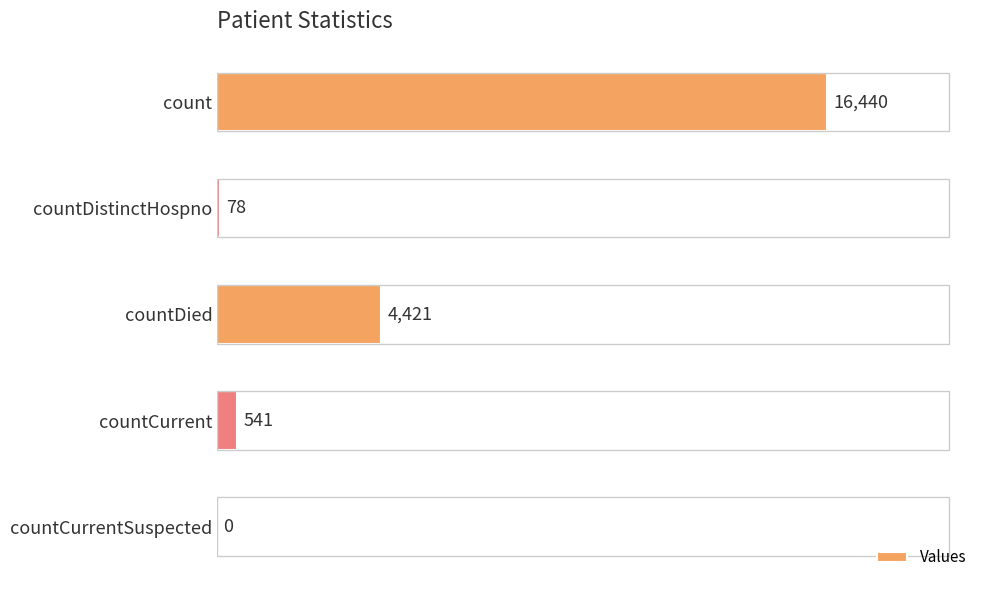

Which has a higher value, countCurrent or countDistinctHospno?

countCurrent